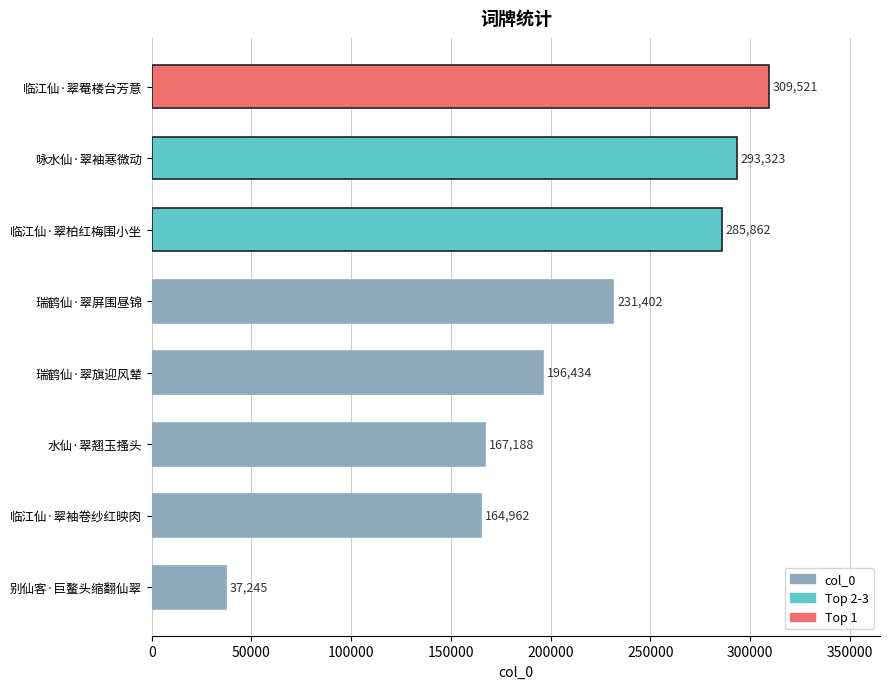

How many data points are less than 231402?

4